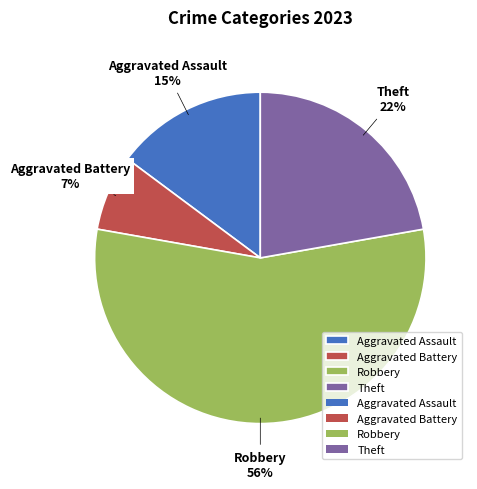

To the nearest percent, what percentage of the pie is Aggravated Assault?

15%